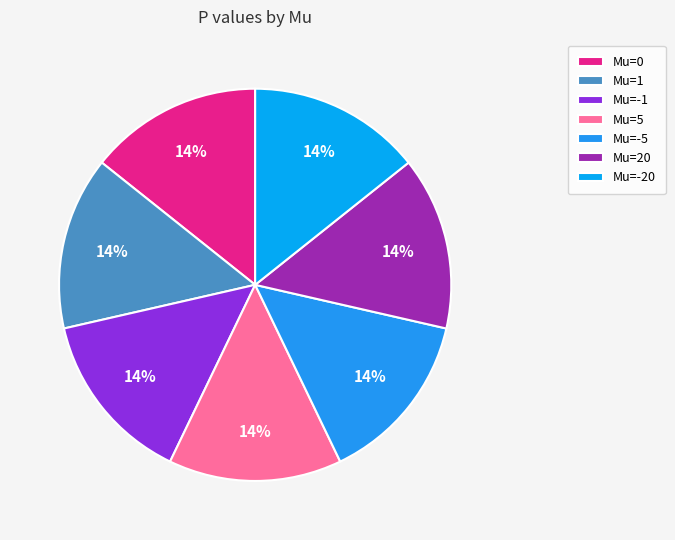

Which category has the smallest portion of the pie?

20